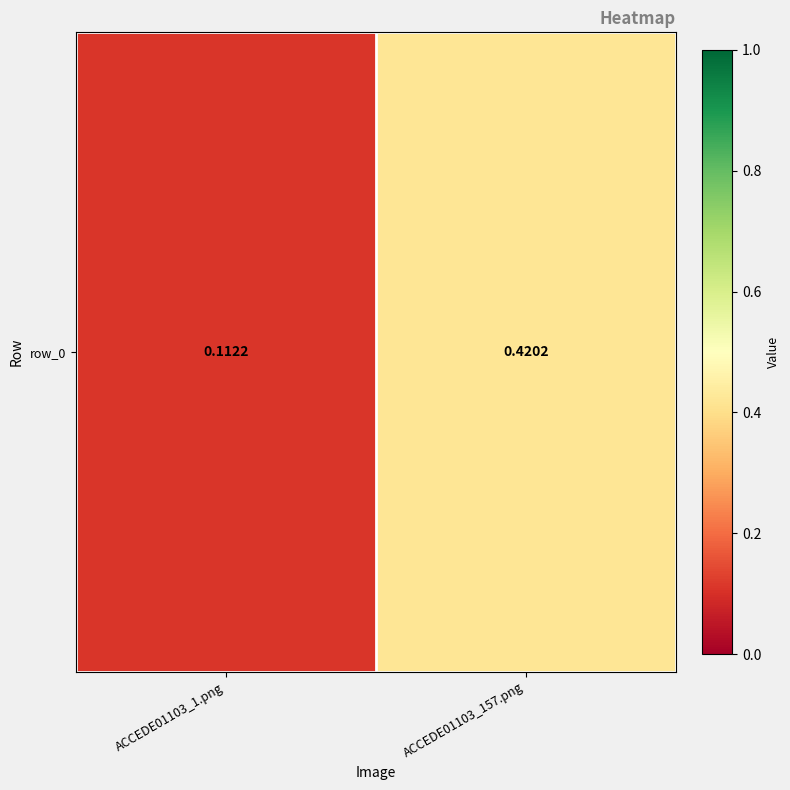

At which category does the chart reach its minimum across all series?

ACCEDE01103_1.png